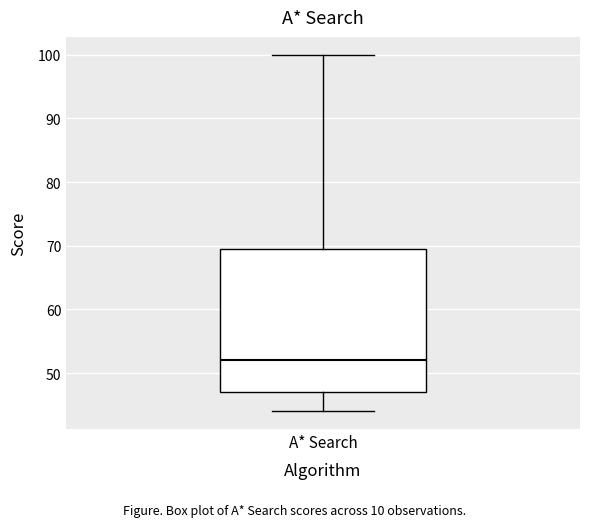

Where is the lower edge of the box for A* Search on the y-axis? The values are not printed on the chart, so give them approximately, as read against the axis.

47